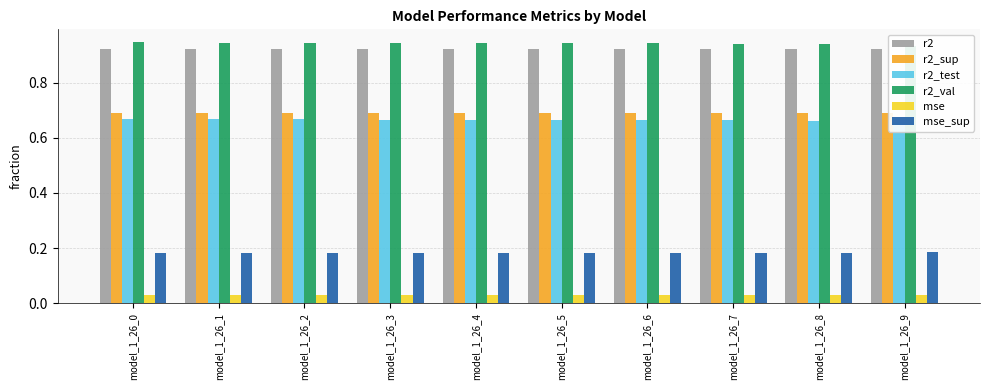

At which category is the sum across all series the highest?

model_1_26_0